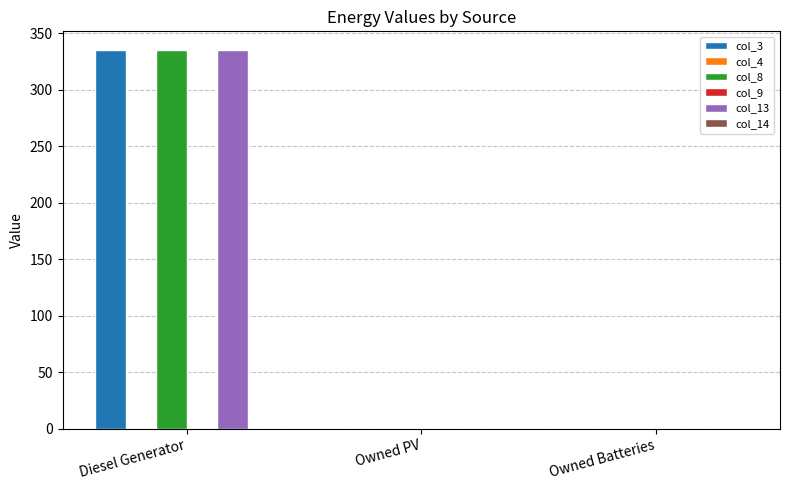

True or false: col_13 has a value of -166 at Owned PV.

False